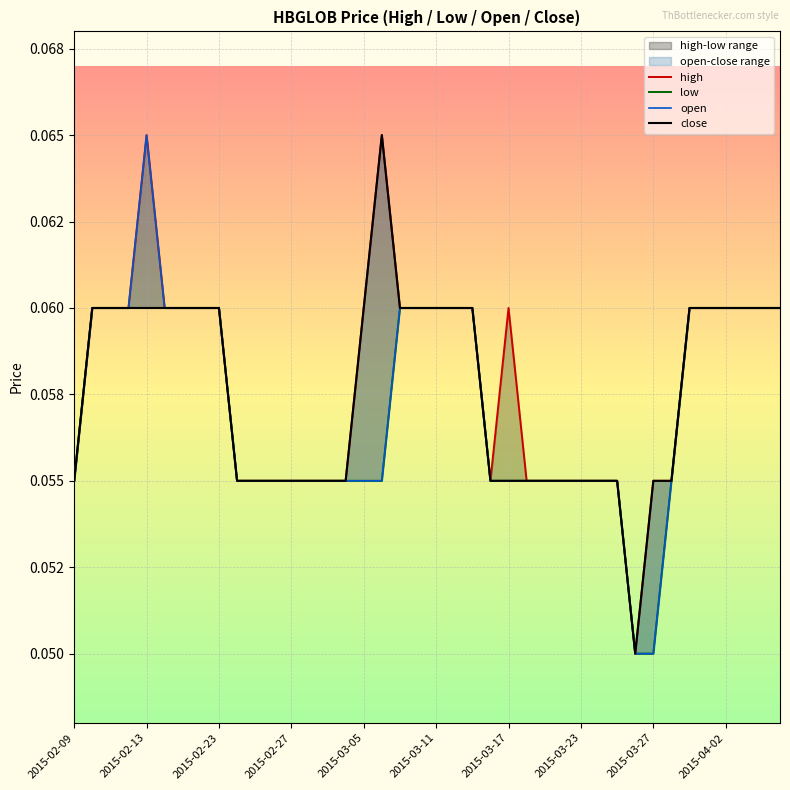

How many lines are shown in the chart?

4